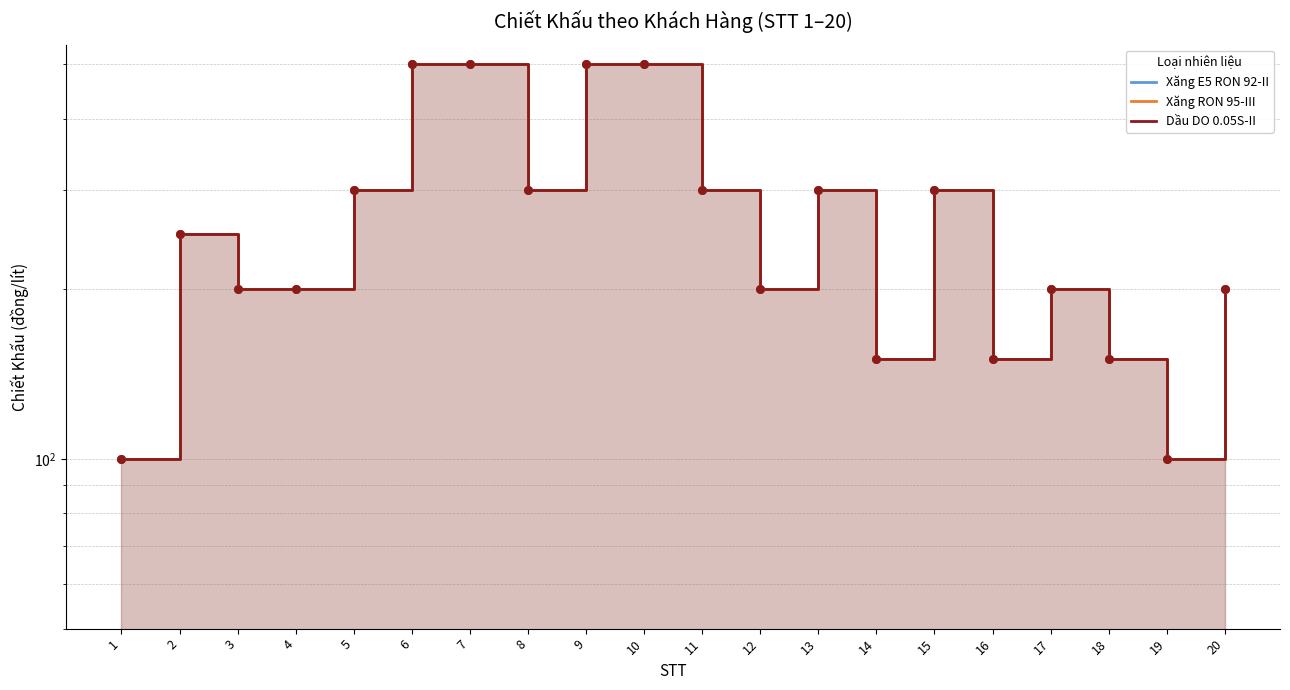

Is the value of Xăng RON 95-III at 14 greater than the value of Dầu DO 0.05S-II at 19?

Yes